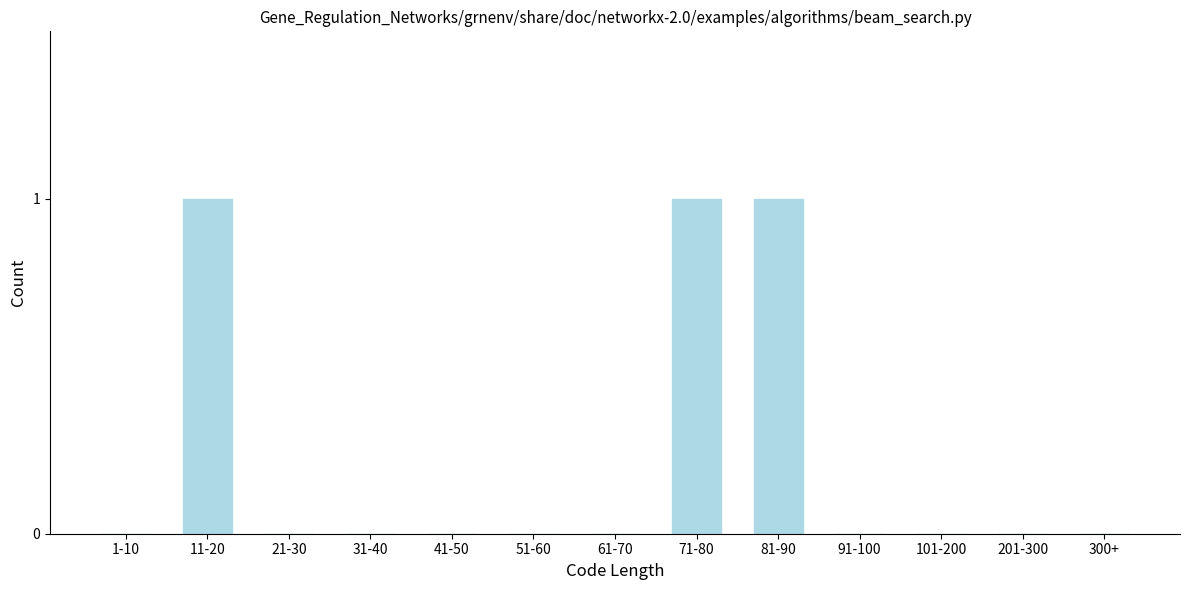

Reading right to left, list all the values displayed in this chart.

300+=0	201-300=0	101-200=0	91-100=0	81-90=1	71-80=1	61-70=0	51-60=0	41-50=0	31-40=0	21-30=0	11-20=1	1-10=0